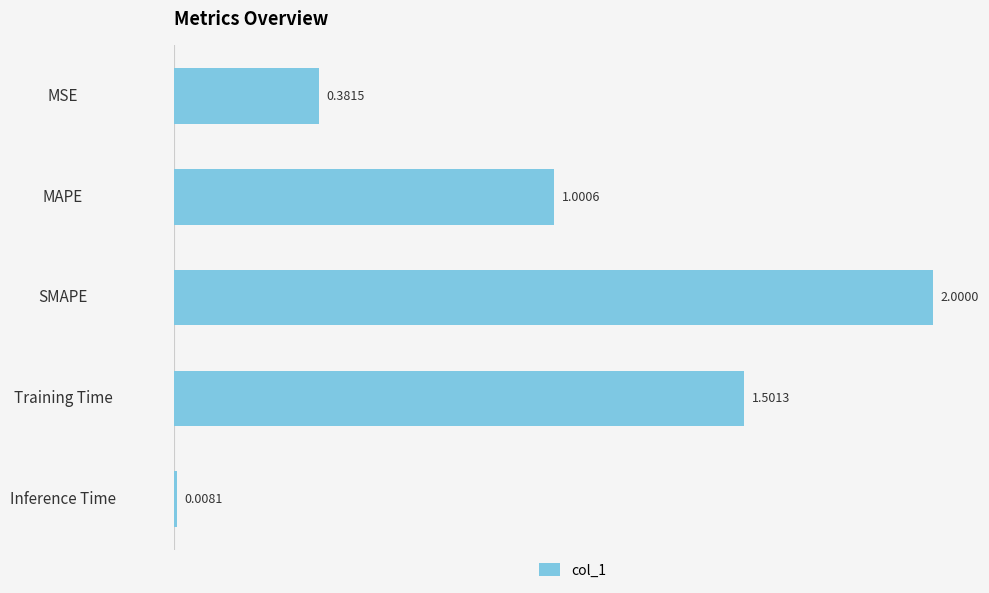

What is the change in value from MSE to Inference Time?

-0.4